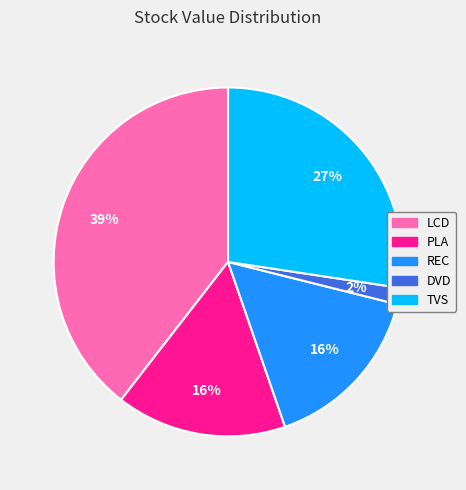

Do TVS and LCD together represent more than half of the pie?

Yes